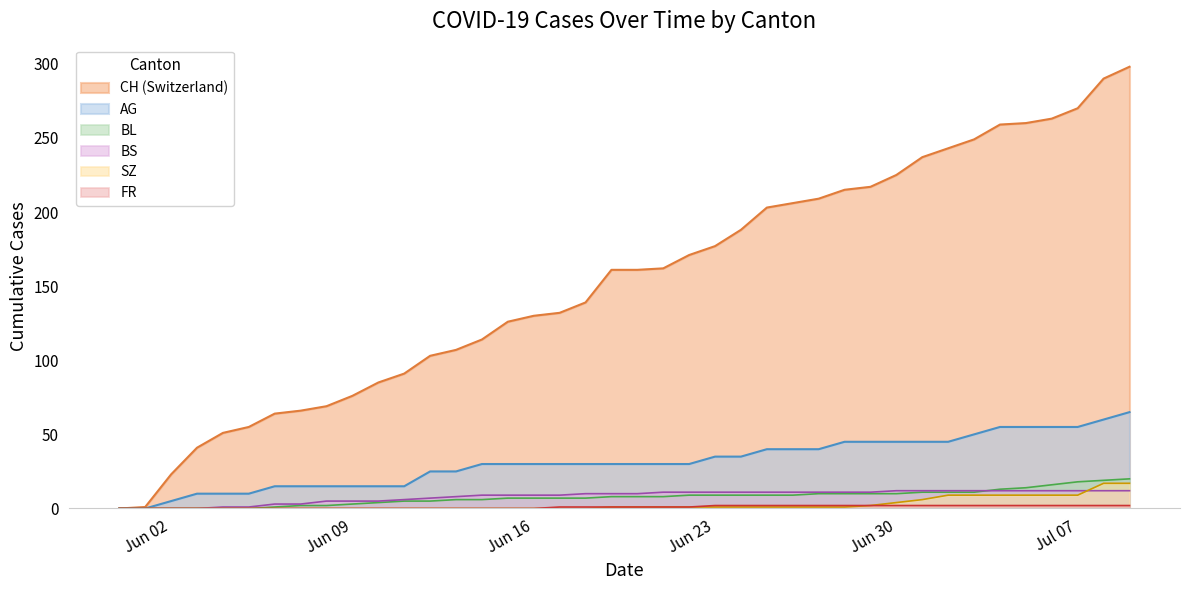

True or false: CH has more than 2 interior local peaks.

False